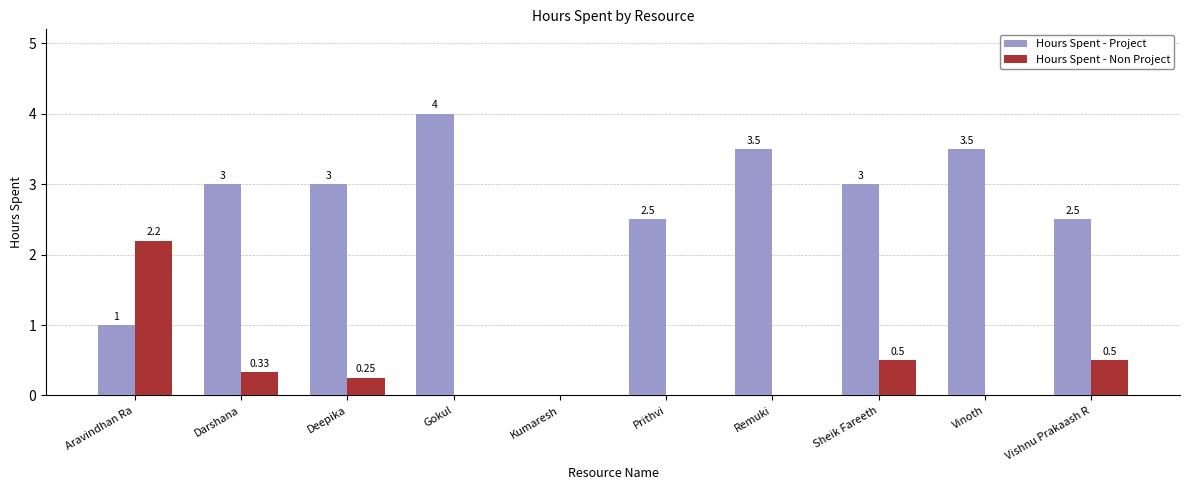

Are the bars grouped side by side (vs. stacked)?

Yes